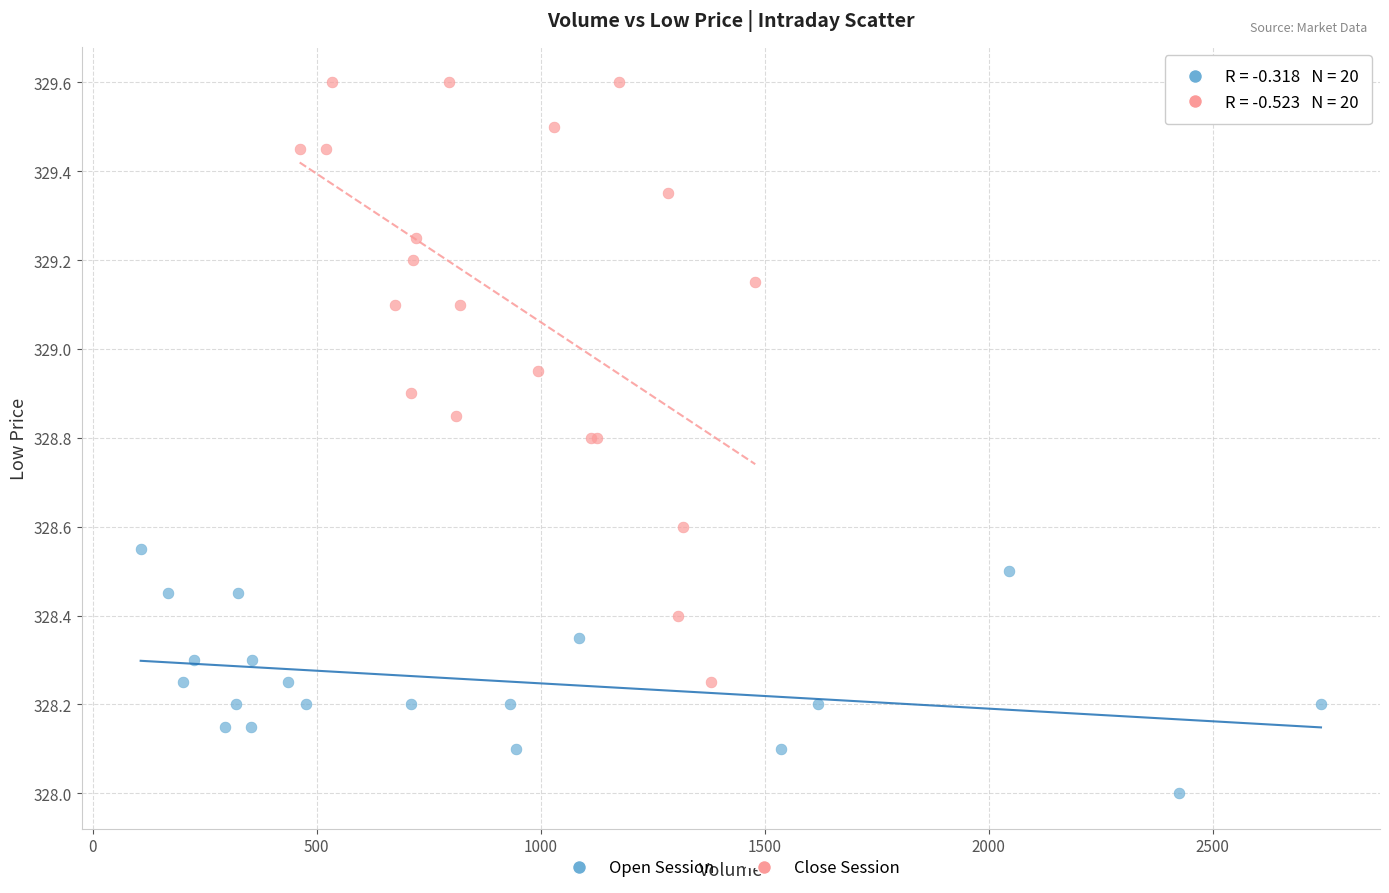

Which series reaches the maximum Y coordinate?

Close Session